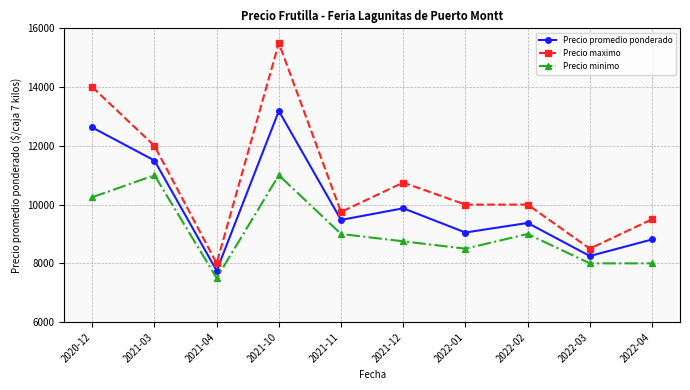

True or false: Precio promedio ponderado and Precio minimo cross at least once.

False